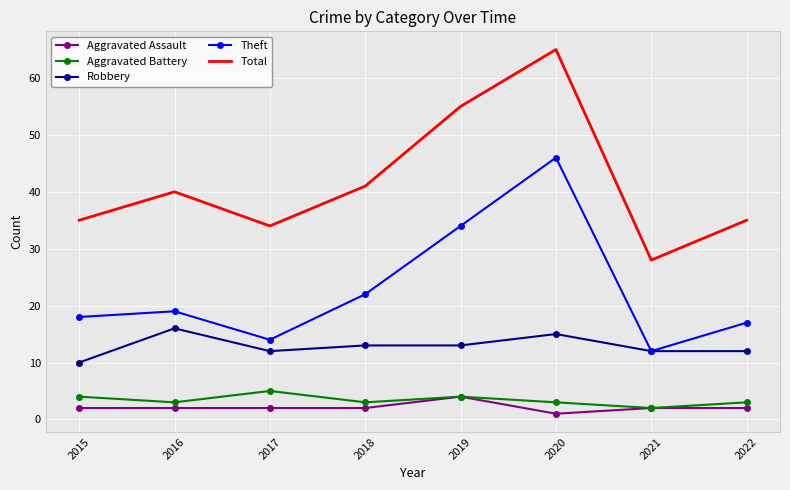

Reading left to right, list all the values displayed in this chart.

Aggravated Assault: 2015=2	2016=2	2017=2	2018=2	2019=4	2020=1	2021=2	2022=2
Aggravated Battery: 2015=4	2016=3	2017=5	2018=3	2019=4	2020=3	2021=2	2022=3
Robbery: 2015=10	2016=16	2017=12	2018=13	2019=13	2020=15	2021=12	2022=12
Theft: 2015=18	2016=19	2017=14	2018=22	2019=34	2020=46	2021=12	2022=17
Total: 2015=35	2016=40	2017=34	2018=41	2019=55	2020=65	2021=28	2022=35